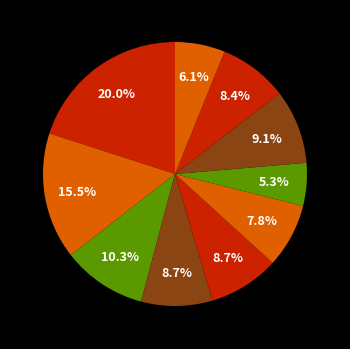

Count the number of slices in the pie.

10